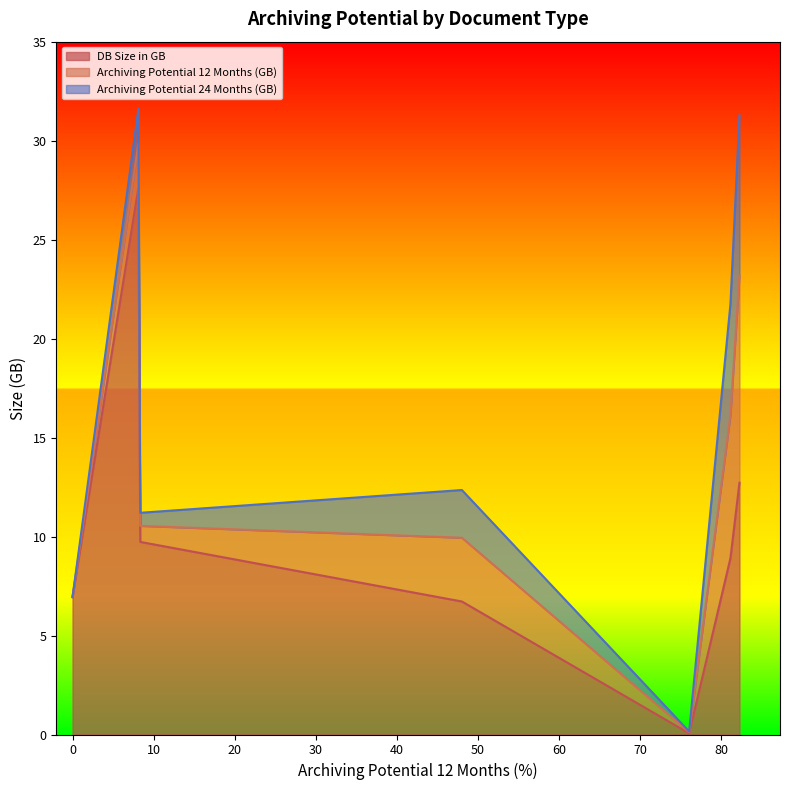

True or false: Archiving Potential 24 Months (GB) and DB Size in GB intersect in this chart.

False